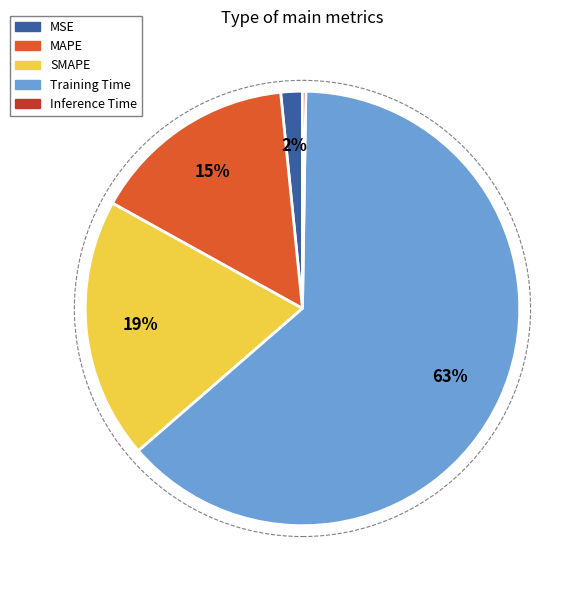

The SMAPE slice represents 19% of the pie. True or false?

True